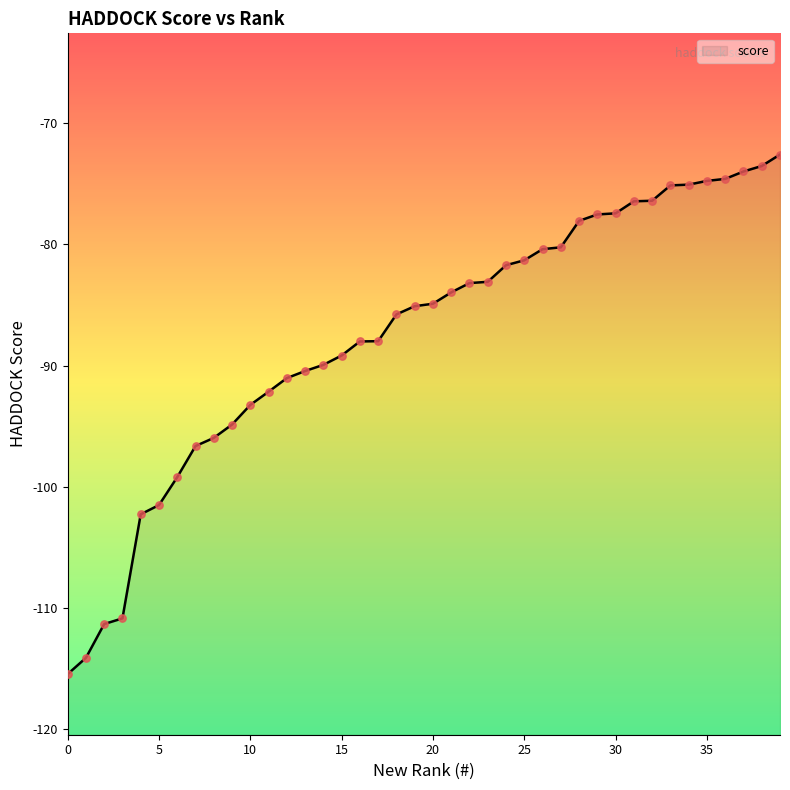

What is the change in value from 7 to 16?

+8.6